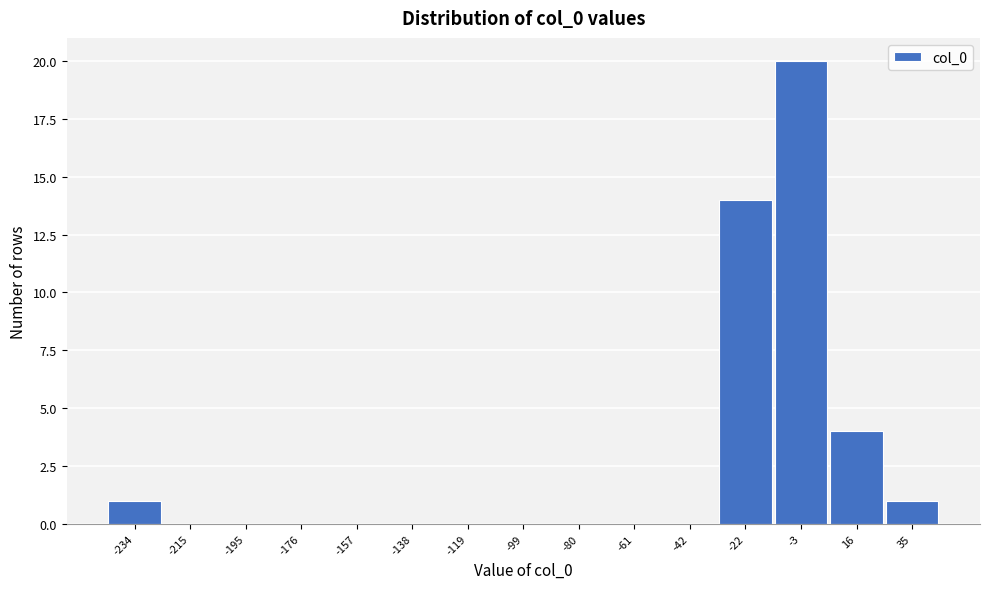

Reading left to right, list all the values displayed in this chart.

-234=1	-215=0	-195=0	-176=0	-157=0	-138=0	-119=0	-99=0	-80=0	-61=0	-42=0	-22=14	-3=20	16=4	35=1